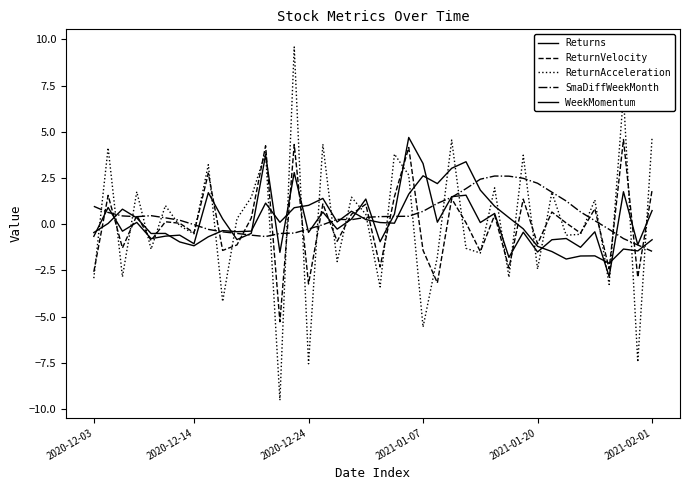

At how many categories does at least one series exceed 8?

1